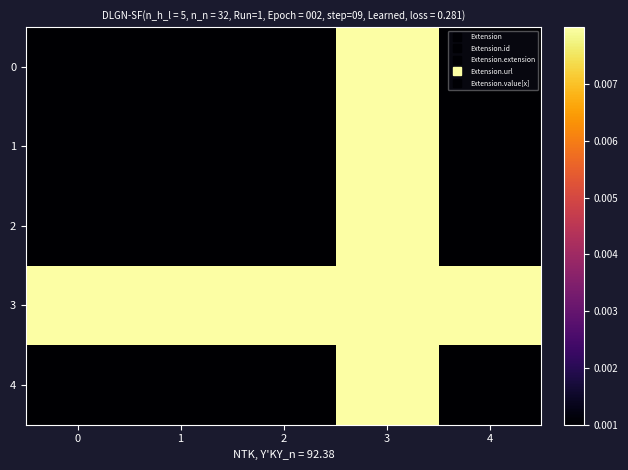

At which category is the sum across all series the highest?

3